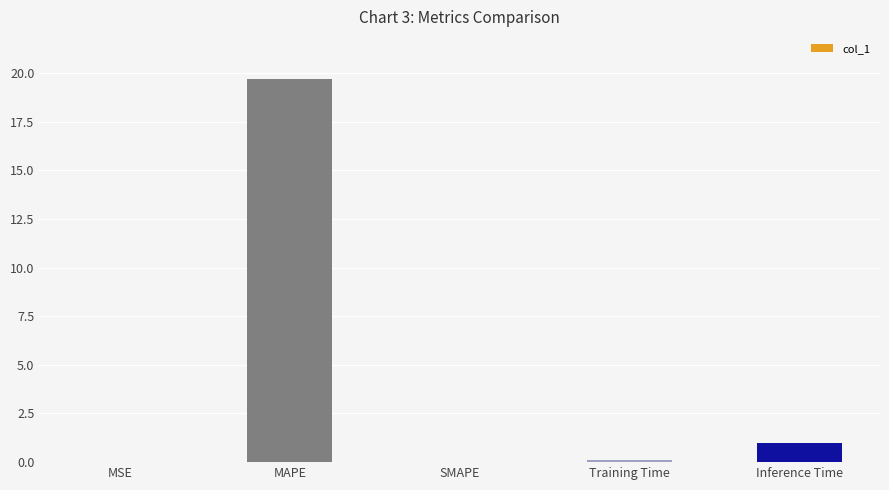

What is the sum of all values?

20.8